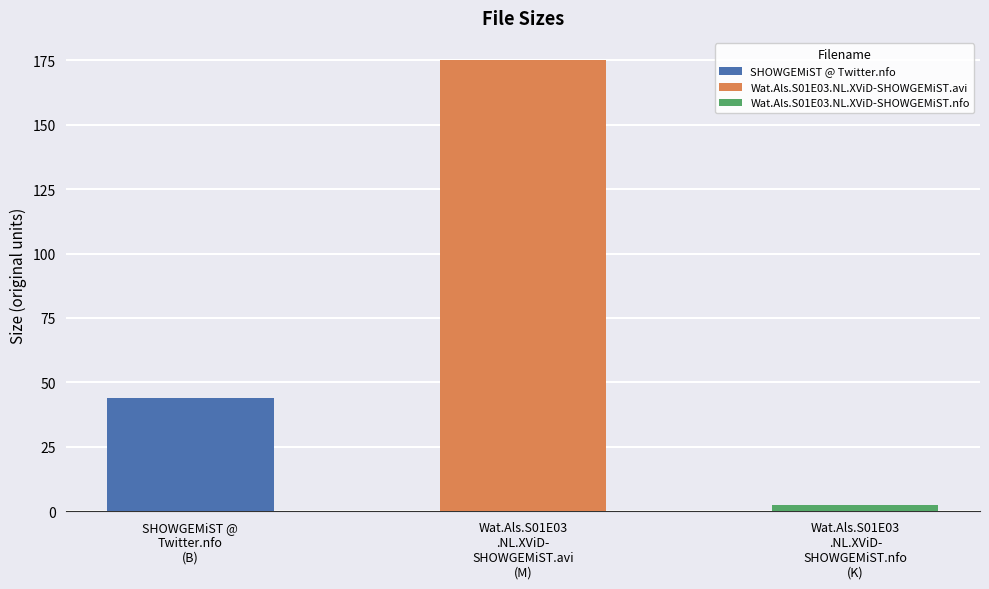

What is the value of the 1st bar from the left?

44.0